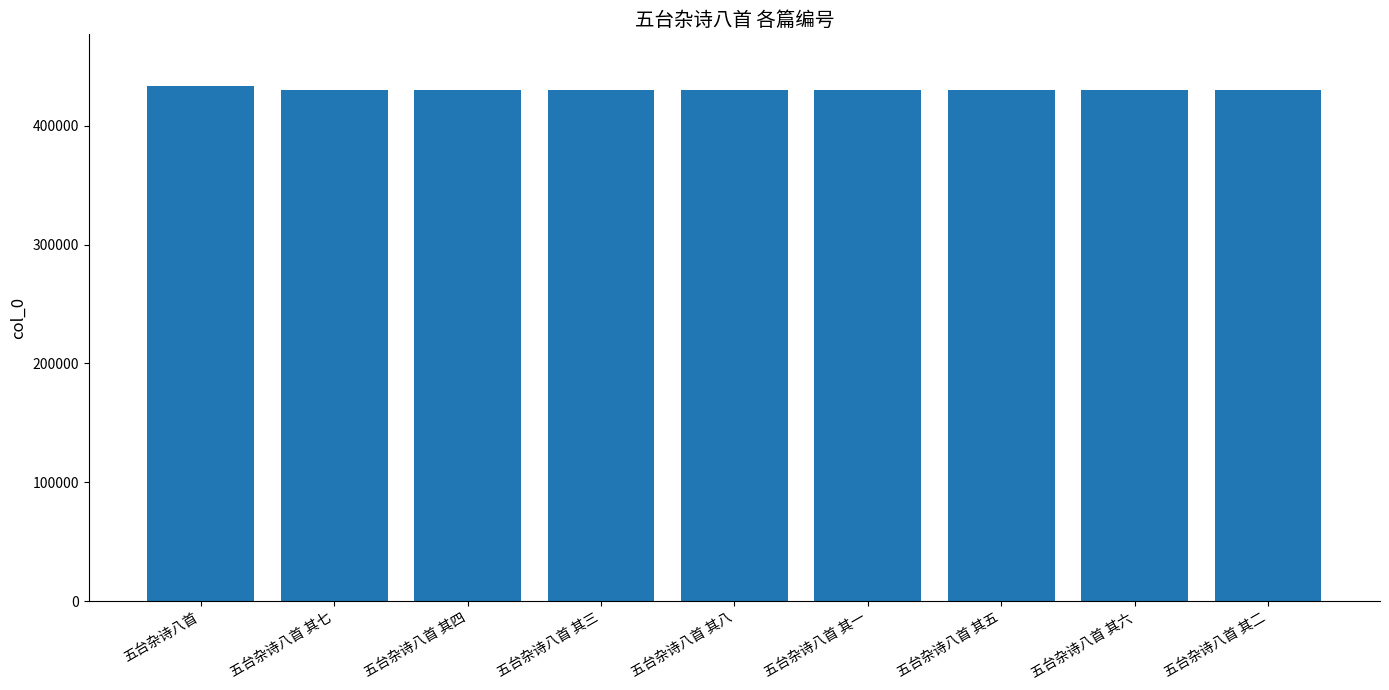

What is the ratio of the value at 五台杂诗八首 其六 to the value at 五台杂诗八首?

1.0